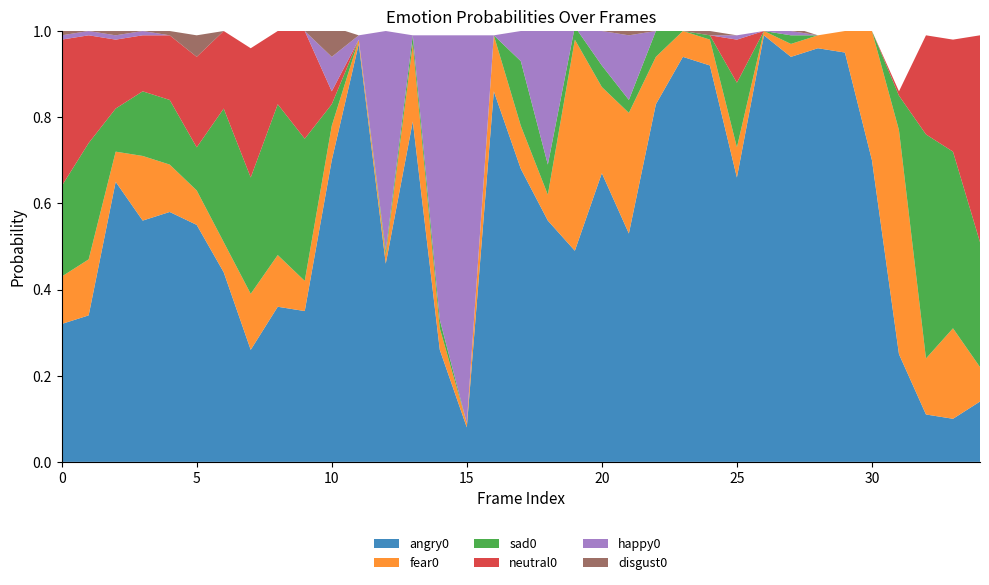

Reading right to left, extract all data points from this chart.

angry0: 34=0.1	33=0.1	32=0.1	31=0.2	30=0.7	29=0.9	28=1.0	27=0.9	26=1.0	25=0.7	24=0.9	23=0.9	22=0.8	21=0.5	20=0.7	19=0.5	18=0.6	17=0.7	16=0.9	15=0.1	14=0.3	13=0.8	12=0.5	11=1.0	10=0.7	9=0.3	8=0.4	7=0.3	6=0.4	5=0.6	4=0.6	3=0.6	2=0.7	1=0.3	0=0.3
fear0: 34=0.1	33=0.2	32=0.1	31=0.5	30=0.3	29=0.1	28=0.0	27=0.0	26=0.0	25=0.1	24=0.1	23=0.1	22=0.1	21=0.3	20=0.2	19=0.5	18=0.1	17=0.1	16=0.1	15=0.0	14=0.1	13=0.2	12=0.0	11=0.0	10=0.1	9=0.1	8=0.1	7=0.1	6=0.1	5=0.1	4=0.1	3=0.1	2=0.1	1=0.1	0=0.1
sad0: 34=0.3	33=0.4	32=0.5	31=0.1	30=0.0	29=0.0	28=0.0	27=0.0	26=0.0	25=0.1	24=0.0	23=0.0	22=0.1	21=0.0	20=0.1	19=0.0	18=0.1	17=0.1	16=0.0	15=0.0	14=0.0	13=0.0	12=0.0	11=0.0	10=0.1	9=0.3	8=0.3	7=0.3	6=0.3	5=0.1	4=0.1	3=0.1	2=0.1	1=0.3	0=0.2
neutral0: 34=0.5	33=0.3	32=0.2	31=0.0	30=0.0	29=0.0	28=0.0	27=0.0	26=0.0	25=0.1	24=0.0	23=0.0	22=0.0	21=0.0	20=0.0	19=0.0	18=0.0	17=0.0	16=0.0	15=0.0	14=0.0	13=0.0	12=0.0	11=0.0	10=0.0	9=0.2	8=0.2	7=0.3	6=0.2	5=0.2	4=0.1	3=0.1	2=0.2	1=0.2	0=0.3
happy0: 34=0.0	33=0.0	32=0.0	31=0.0	30=0.0	29=0.0	28=0.0	27=0.0	26=0.0	25=0.0	24=0.0	23=0.0	22=0.0	21=0.1	20=0.1	19=0.0	18=0.3	17=0.1	16=0.0	15=0.9	14=0.7	13=0.0	12=0.5	11=0.0	10=0.1	9=0.0	8=0.0	7=0.0	6=0.0	5=0.0	4=0.0	3=0.0	2=0.0	1=0.0	0=0.0
disgust0: 34=0.0	33=0.0	32=0.0	31=0.0	30=0.0	29=0.0	28=0.0	27=0.0	26=0.0	25=0.0	24=0.0	23=0.0	22=0.0	21=0.0	20=0.0	19=0.0	18=0.0	17=0.0	16=0.0	15=0.0	14=0.0	13=0.0	12=0.0	11=0.0	10=0.1	9=0.0	8=0.0	7=0.0	6=0.0	5=0.1	4=0.0	3=0.0	2=0.0	1=0.0	0=0.0